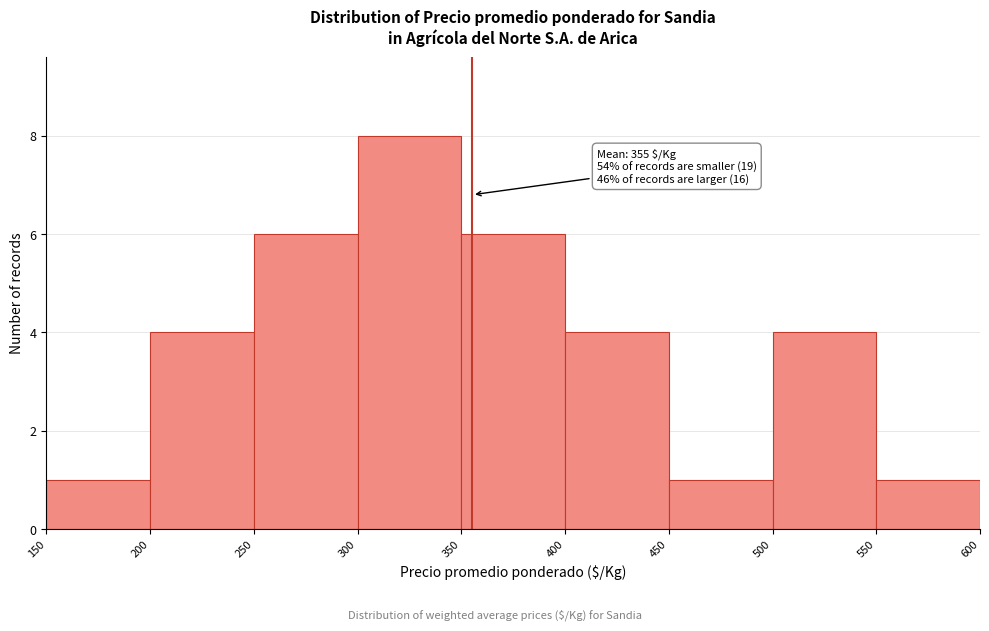

Which range on the x-axis has the tallest bar?

300 to 350